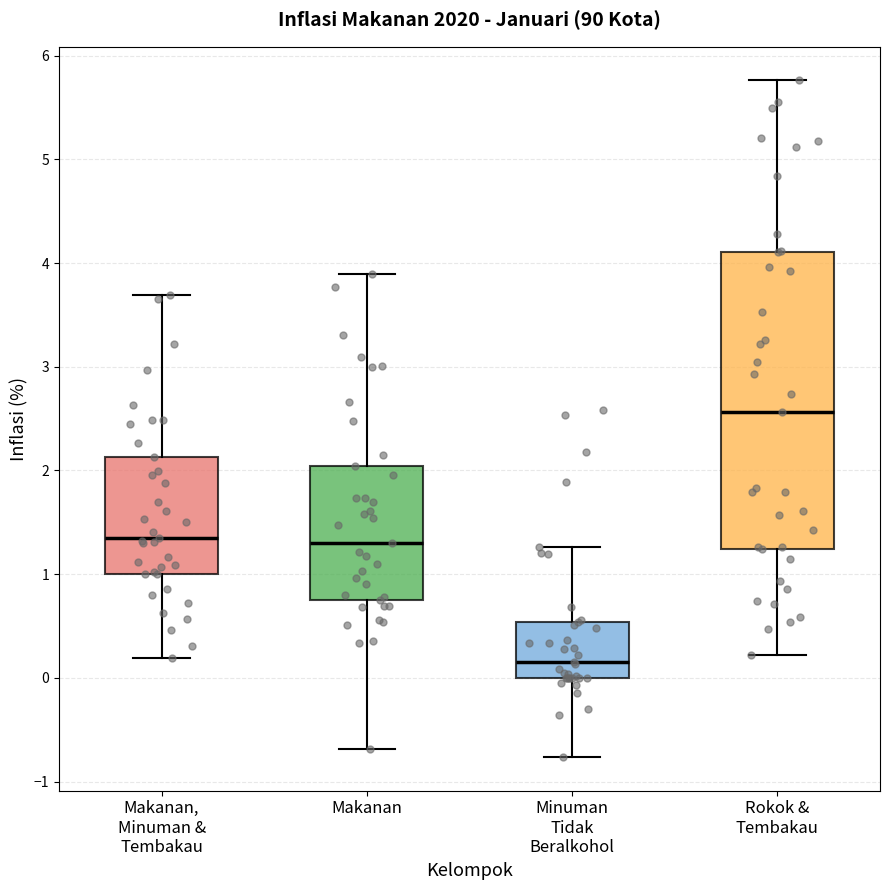

Where does the median line of the box for Rokok & Tembakau sit on the y-axis? The values are not printed on the chart, so give them approximately, as read against the axis.

2.6